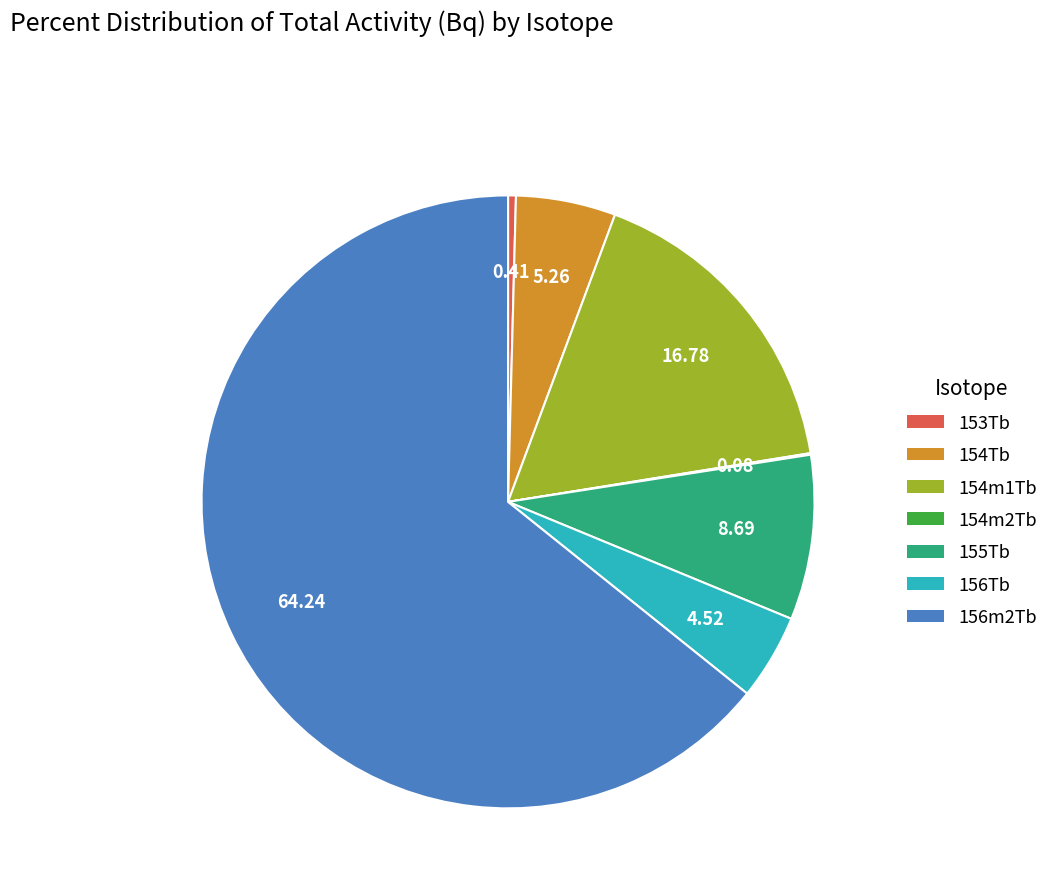

True or false: 156Tb accounts for 18% of the total.

False